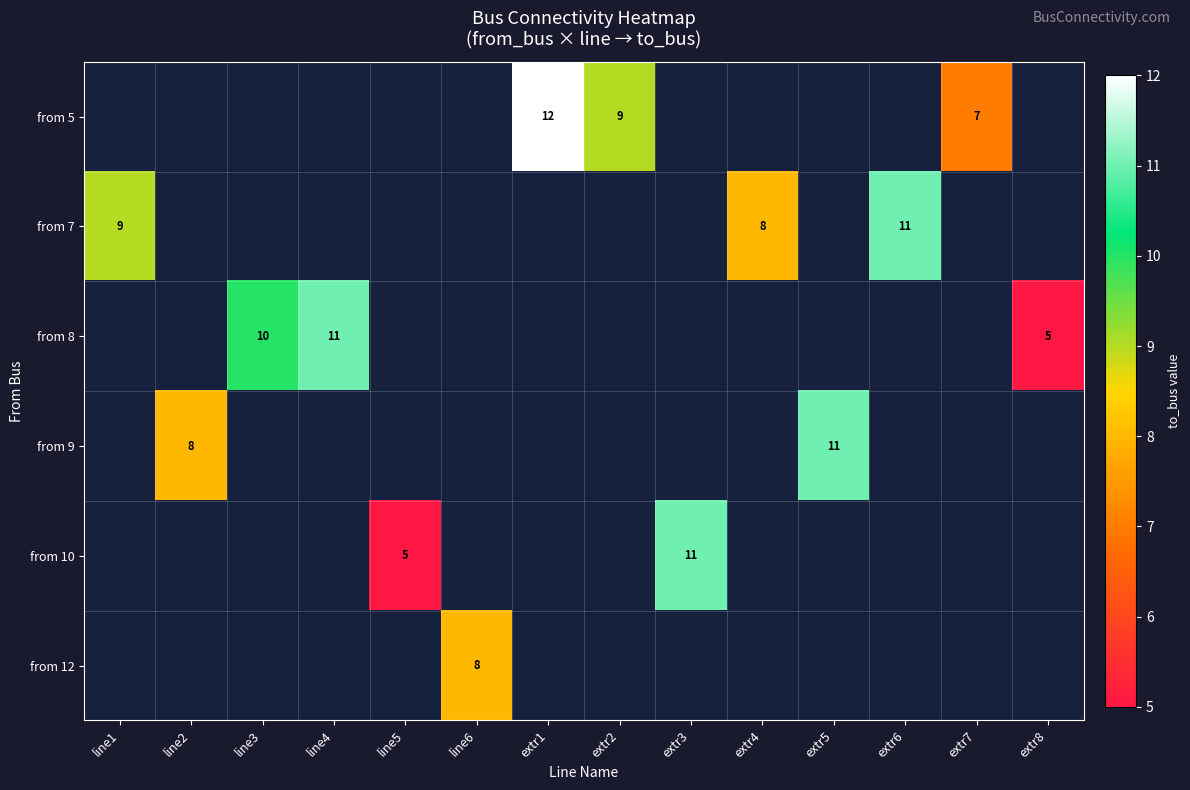

Is the value of from 12 at line2 greater than the value of from 10 at extr4?

No